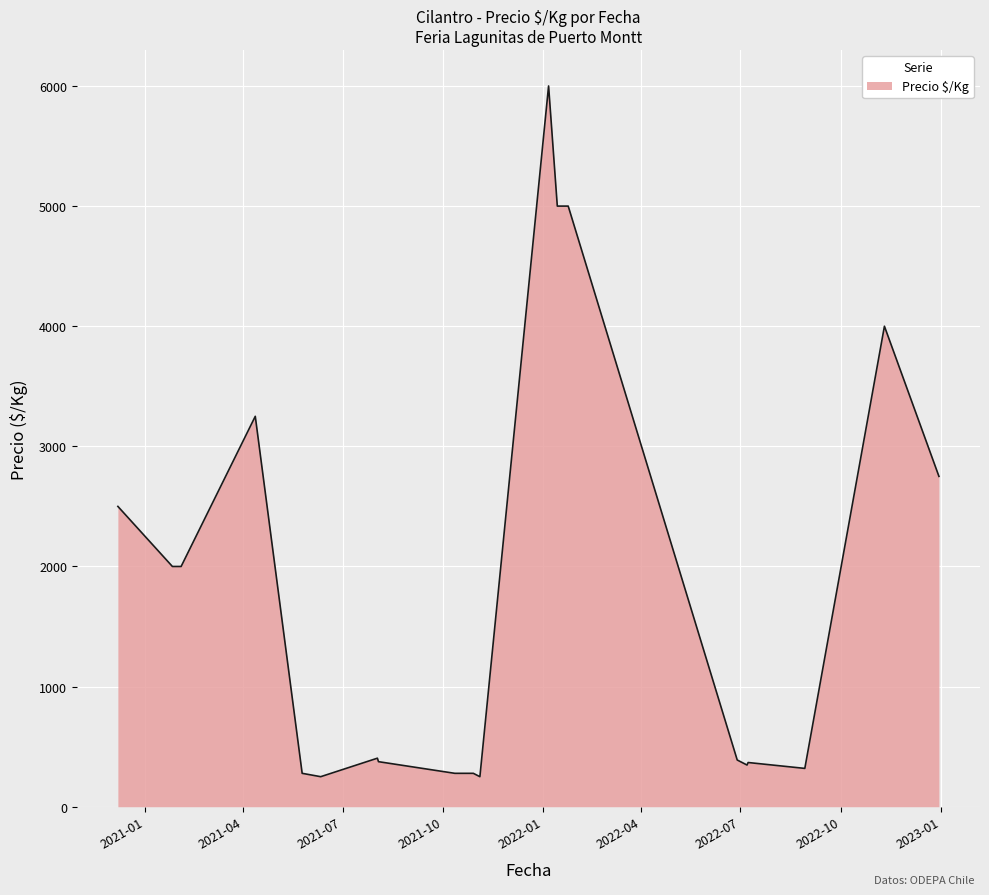

Does the chart have visible grid lines?

Yes